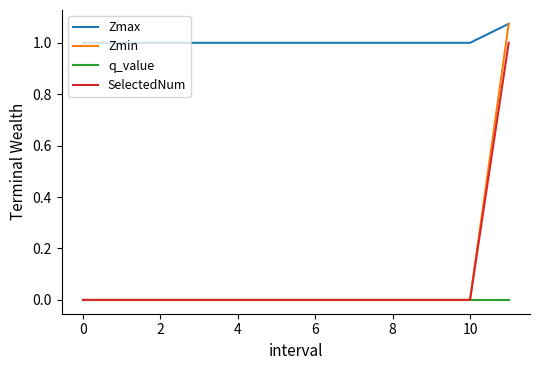

True or false: q_value and Zmax intersect in this chart.

False